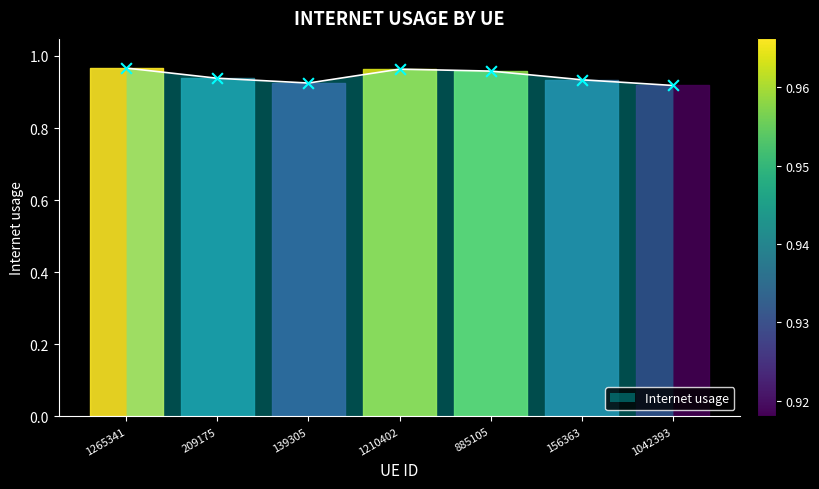

Which has a higher value, 156363 or 1265341?

1265341